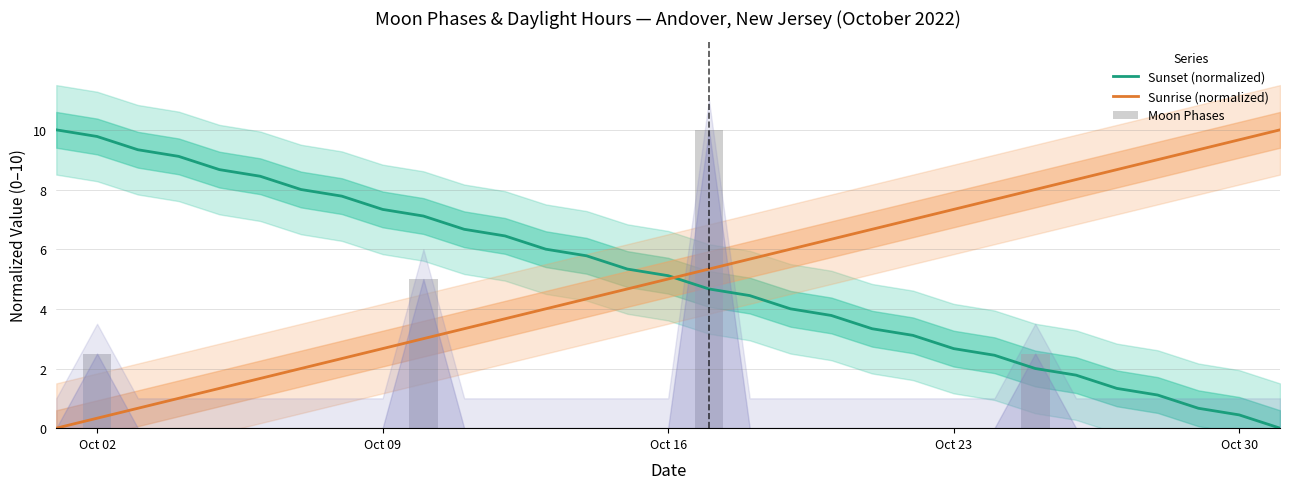

At Oct 16, list the series in order from smallest to largest.

Moon Phases, Sunrise (normalized), Sunset (normalized)